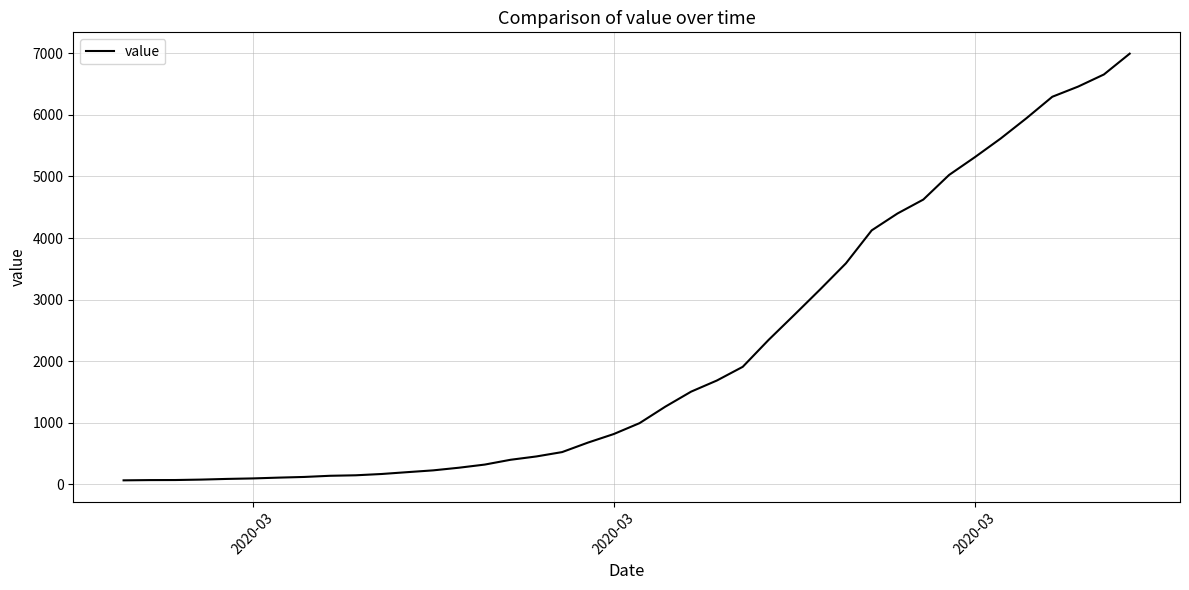

What is the maximum value shown in the chart?

6995